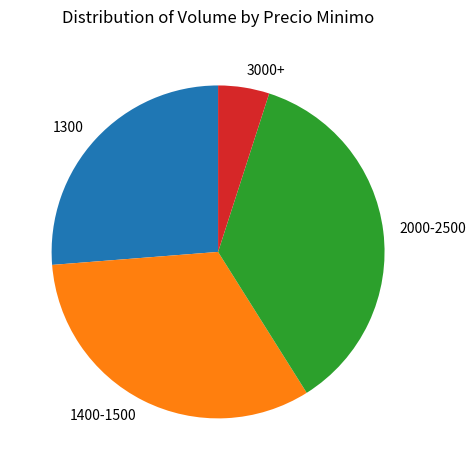

Does 1300 represent more than half of the total?

No